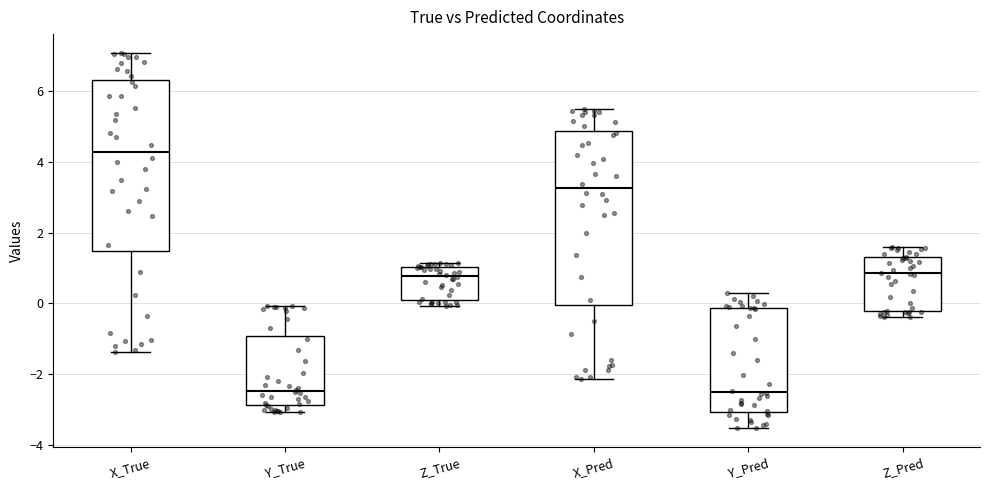

Reading left to right, read every box against the y-axis: the position of its median line, the range the box covers, and the ends of its whiskers. The values are not printed on the chart, so give them approximately, as read against the axis.

X_True: median 4.2, box 1.4 to 6.4, whiskers -1.4 to 7.0
Y_True: median -2.4, box -2.8 to -1.0, whiskers -3.0 to 0.0
Z_True: median 0.8, box 0.0 to 1.0, whiskers 0.0 (just below the box's lower edge) to 1.2
X_Pred: median 3.2, box 0.0 to 4.8, whiskers -2.2 to 5.4
Y_Pred: median -2.6, box -3.0 to -0.2, whiskers -3.6 to 0.2
Z_Pred: median 0.8, box -0.2 to 1.4, whiskers -0.4 to 1.6